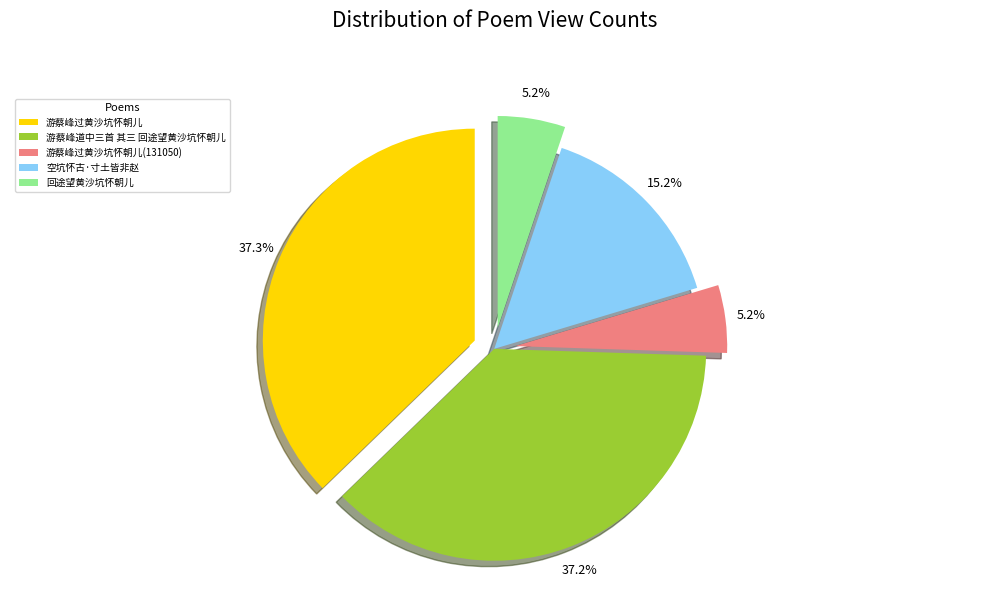

The 空坑怀古·寸土皆非赵 slice represents 15% of the pie. True or false?

True